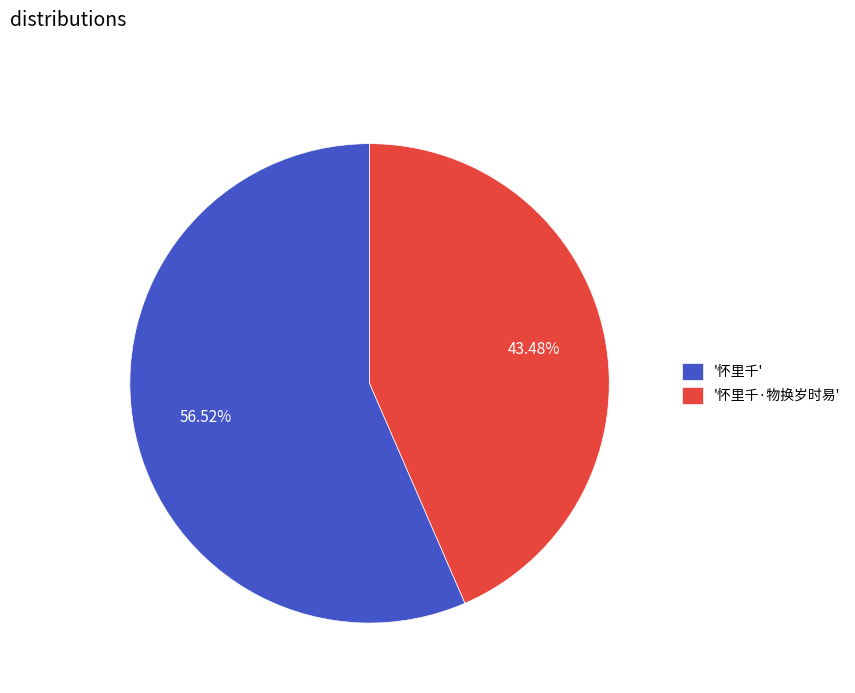

What is the majority slice?

'怀里千'